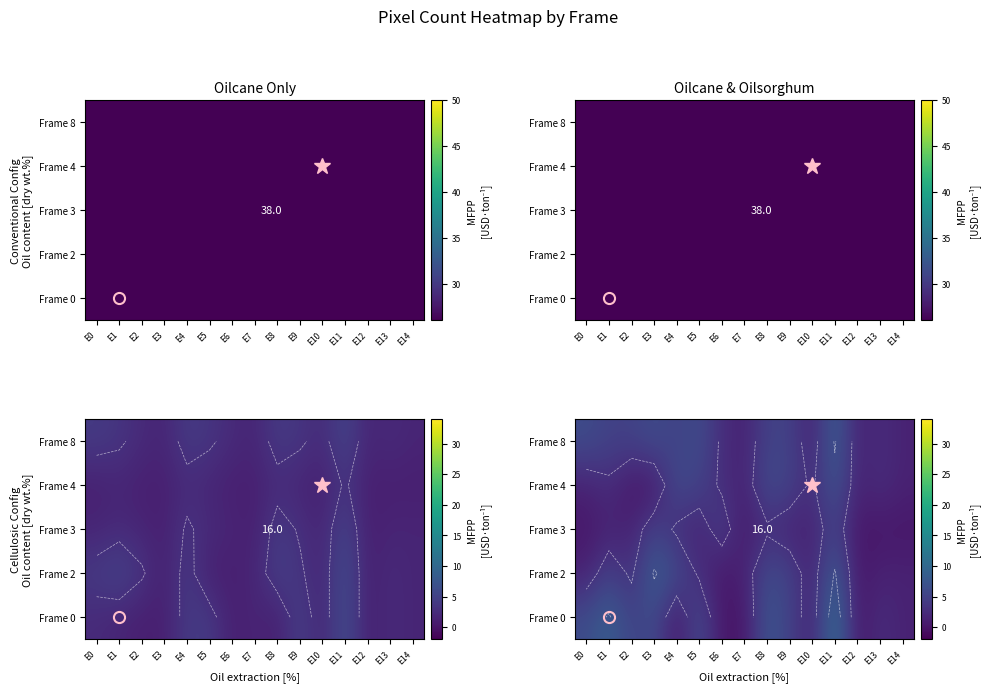

Rank the categories by Frame 3 value from highest to lowest.

E3, E6, E11, E4, E8, E1, E2, E5, E9, E10, E0, E7, E12, E13, E14